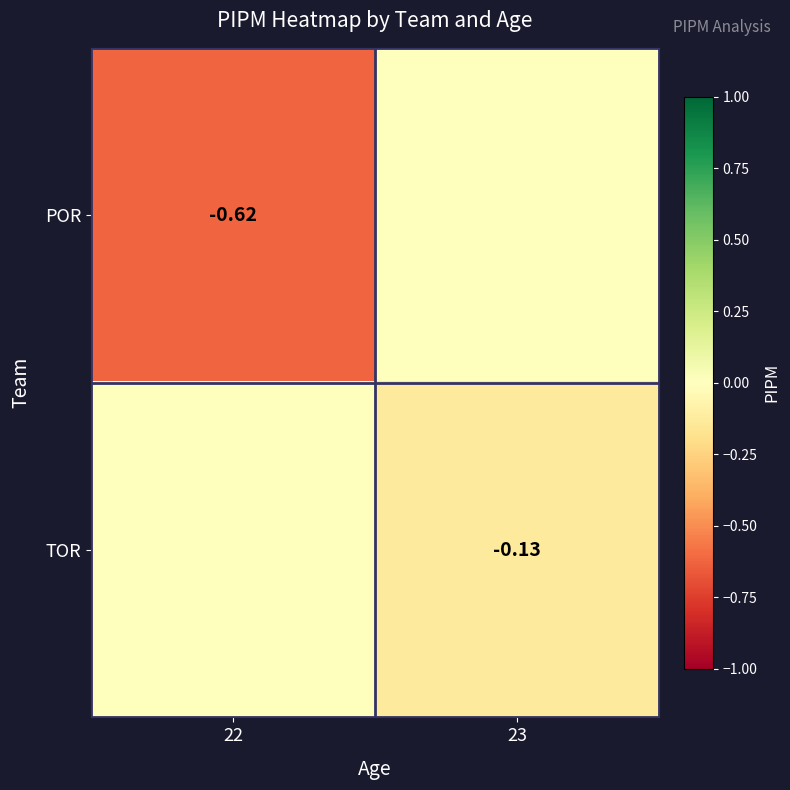

True or false: TOR has a value of -0.1 at 23.

True